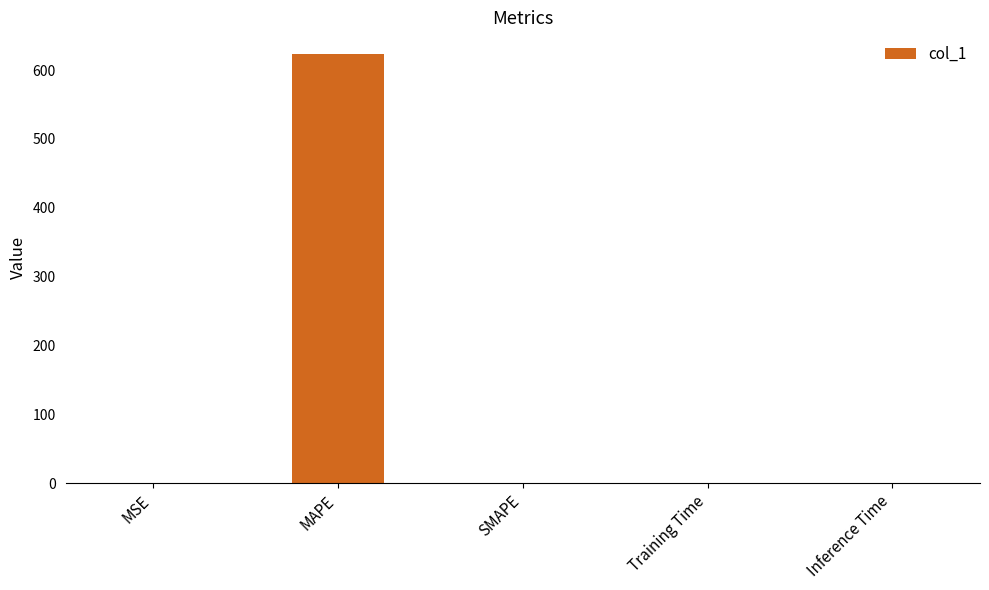

What is the maximum value shown in the chart?

623.7